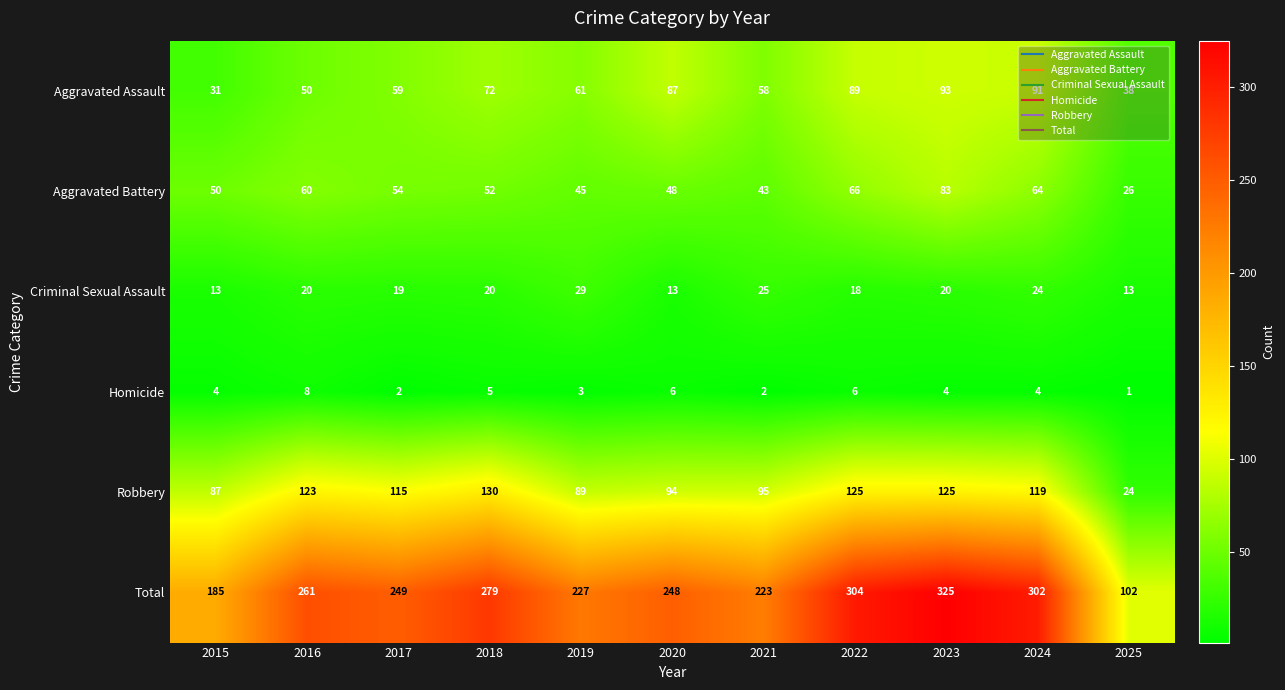

List the series in order of their peak value, lowest first.

Homicide, Criminal Sexual Assault, Aggravated Battery, Aggravated Assault, Robbery, Total